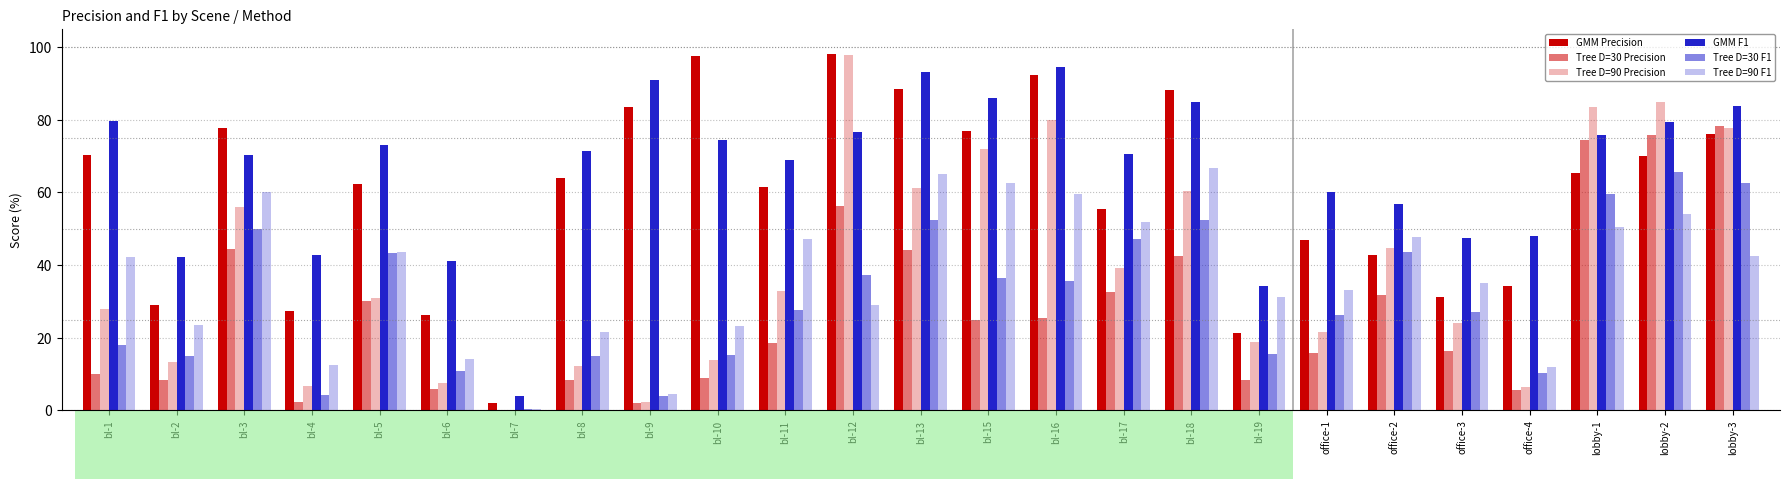

Are the bars grouped side by side (vs. stacked)?

Yes